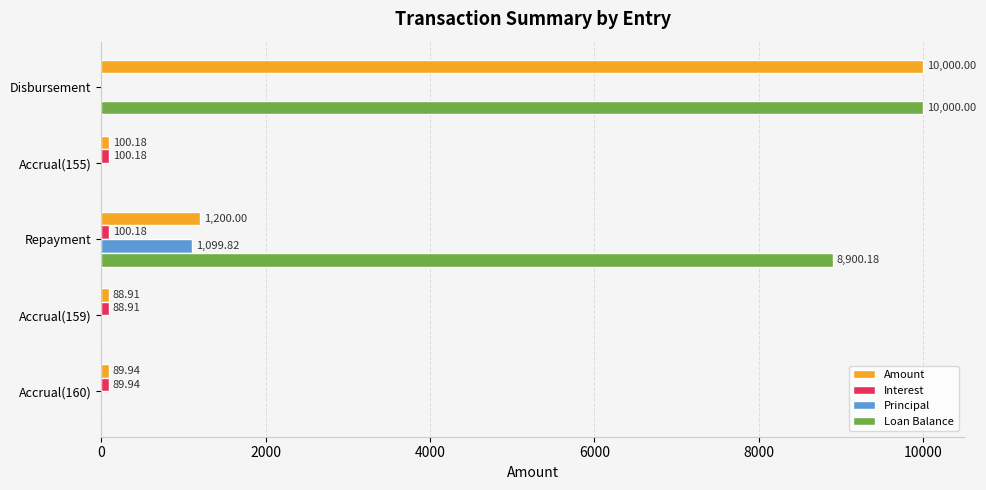

Which series has the largest total across all categories?

Loan Balance